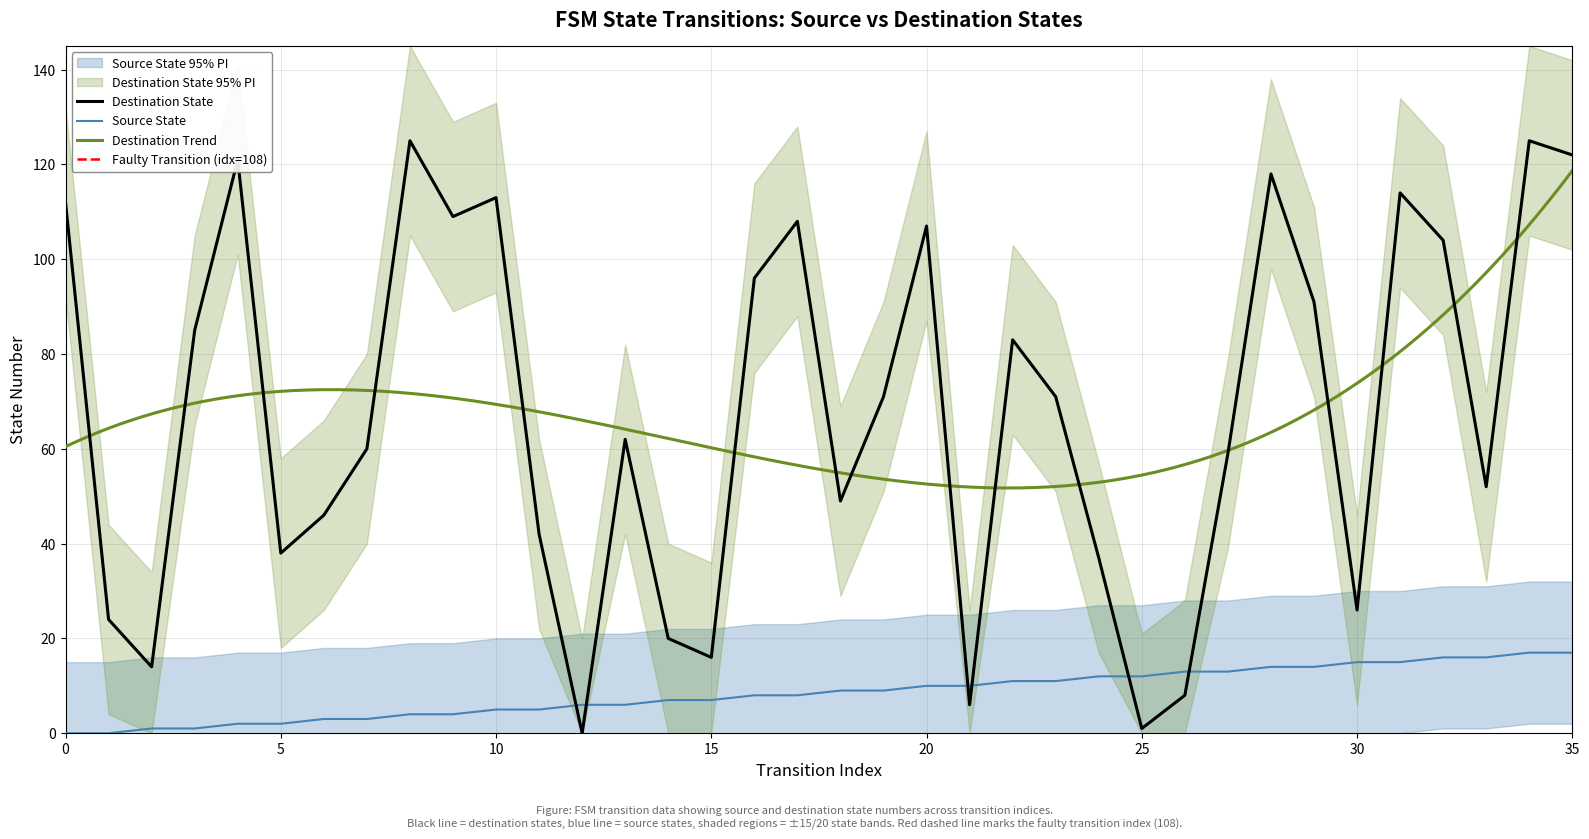

Reading left to right, what are all the values shown in this chart?

source_state: 0	0	1	1	2	2	3	3	4	4	5	5	6	6	7	7	8	8	9	9	10	10	11	11	12	12	13	13	14	14	15	15	16	16	17	17
destination_state: 112	24	14	85	121	38	46	60	125	109	113	42	0	62	20	16	96	108	49	71	107	6	83	71	37	1	8	59	118	91	26	114	104	52	125	122